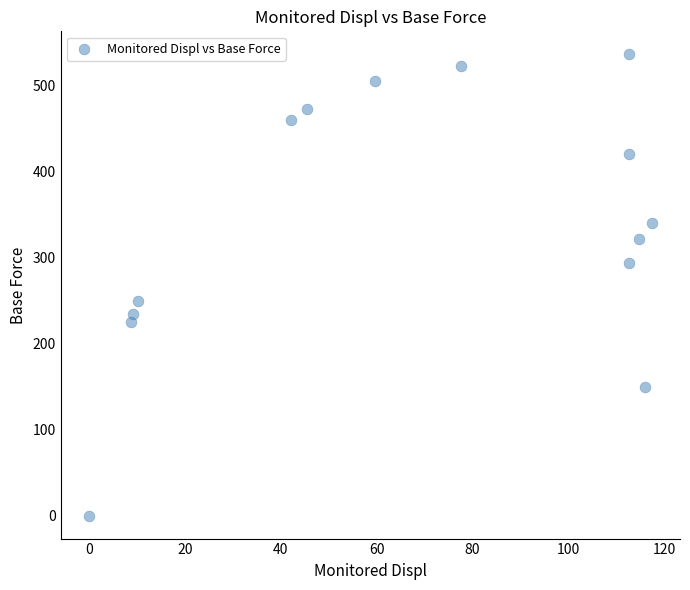

What is the range of X values (max minus min)?

117.4